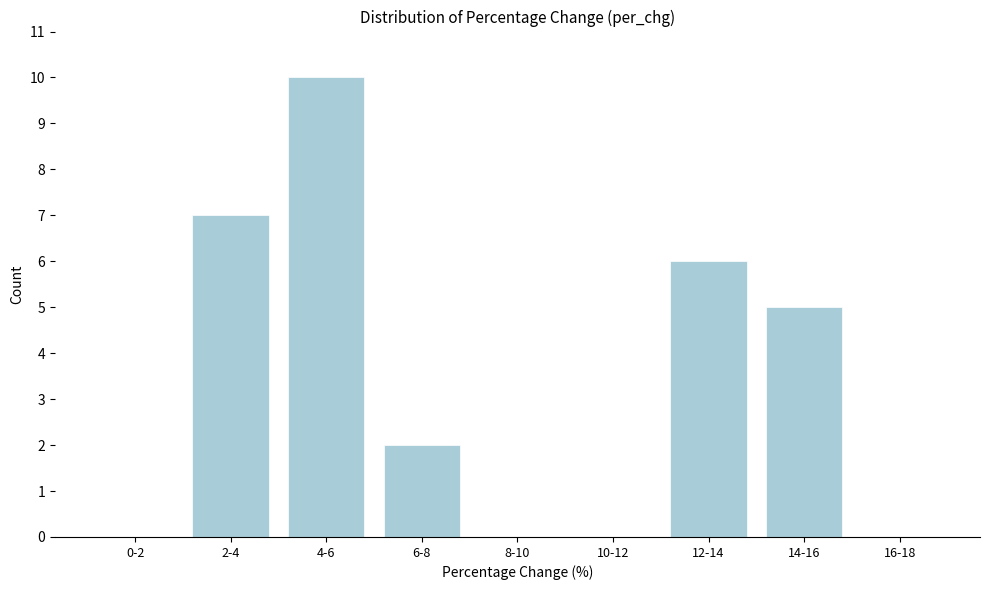

Reading left to right, what are all the values shown in this chart?

0-2=0	2-4=7	4-6=10	6-8=2	8-10=0	10-12=0	12-14=6	14-16=5	16-18=0